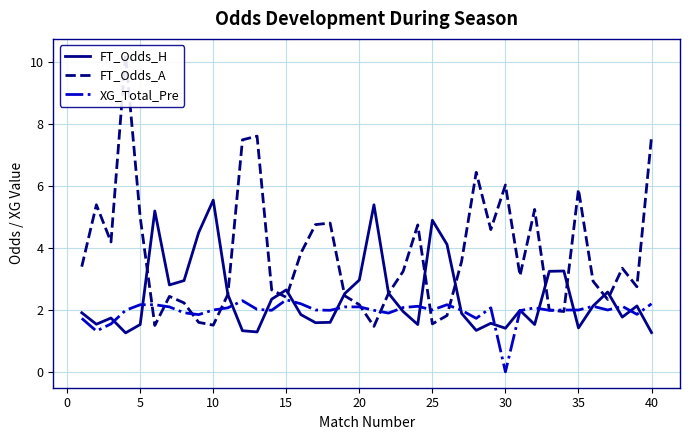

True or false: FT_Odds_H has a value of 1.4 at 30.

True